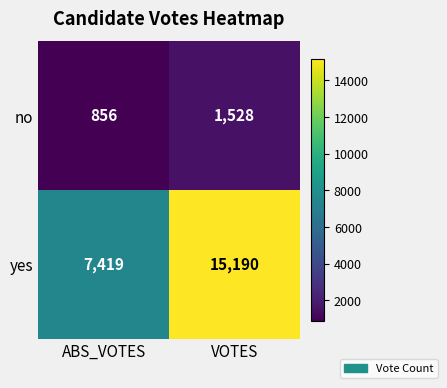

Count the number of data series in this chart.

2